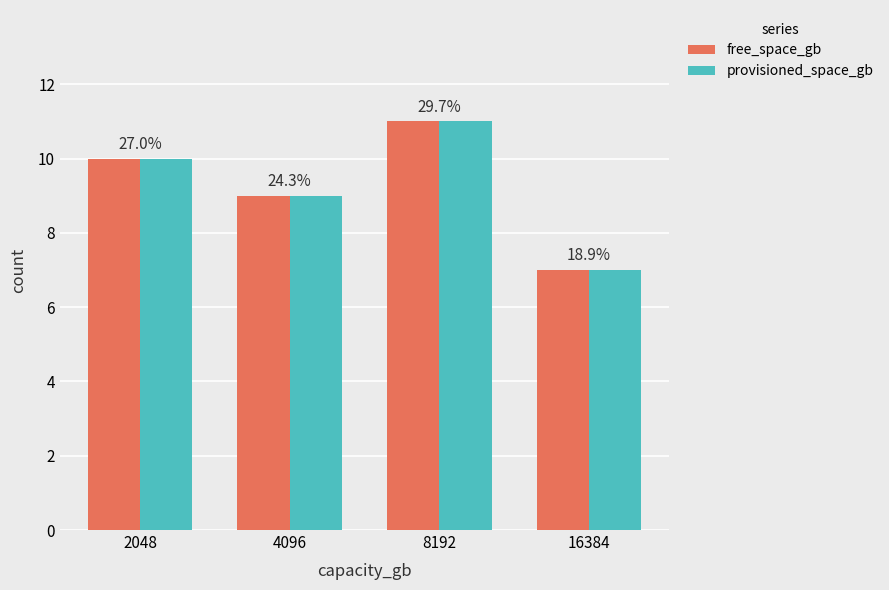

How many bars are there in each group?

2